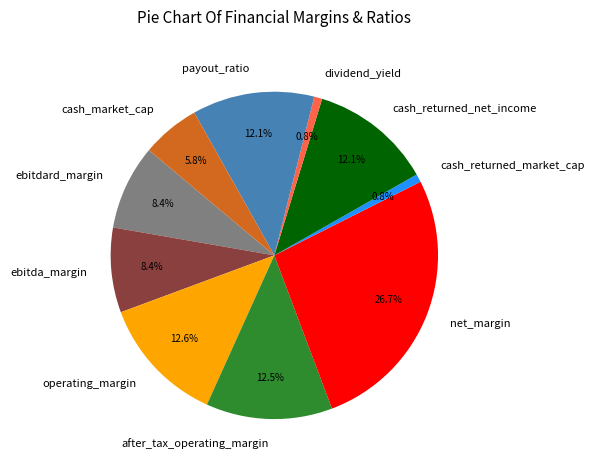

Does any single category account for the majority?

No